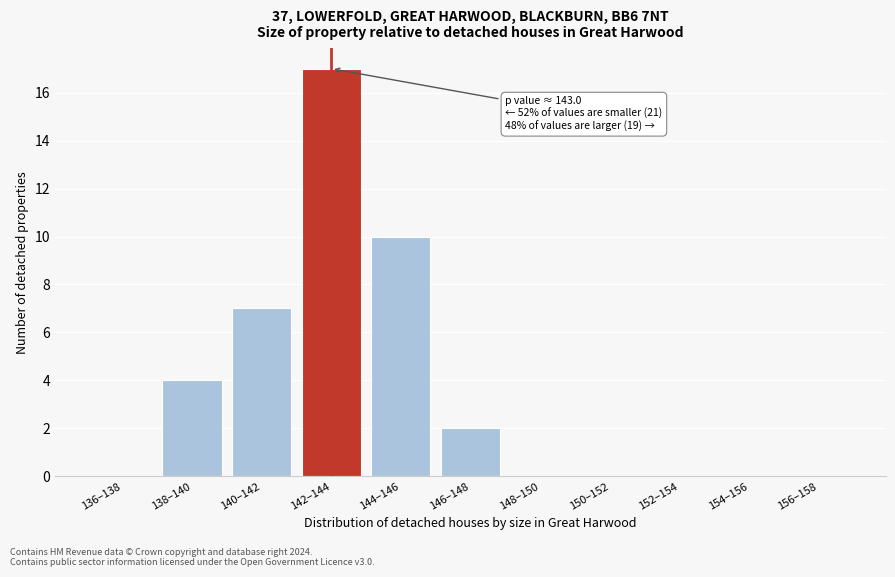

Reading left to right, what are all the values shown in this chart?

136–138=0	138–140=4	140–142=7	142–144=17	144–146=10	146–148=2	148–150=0	150–152=0	152–154=0	154–156=0	156–158=0